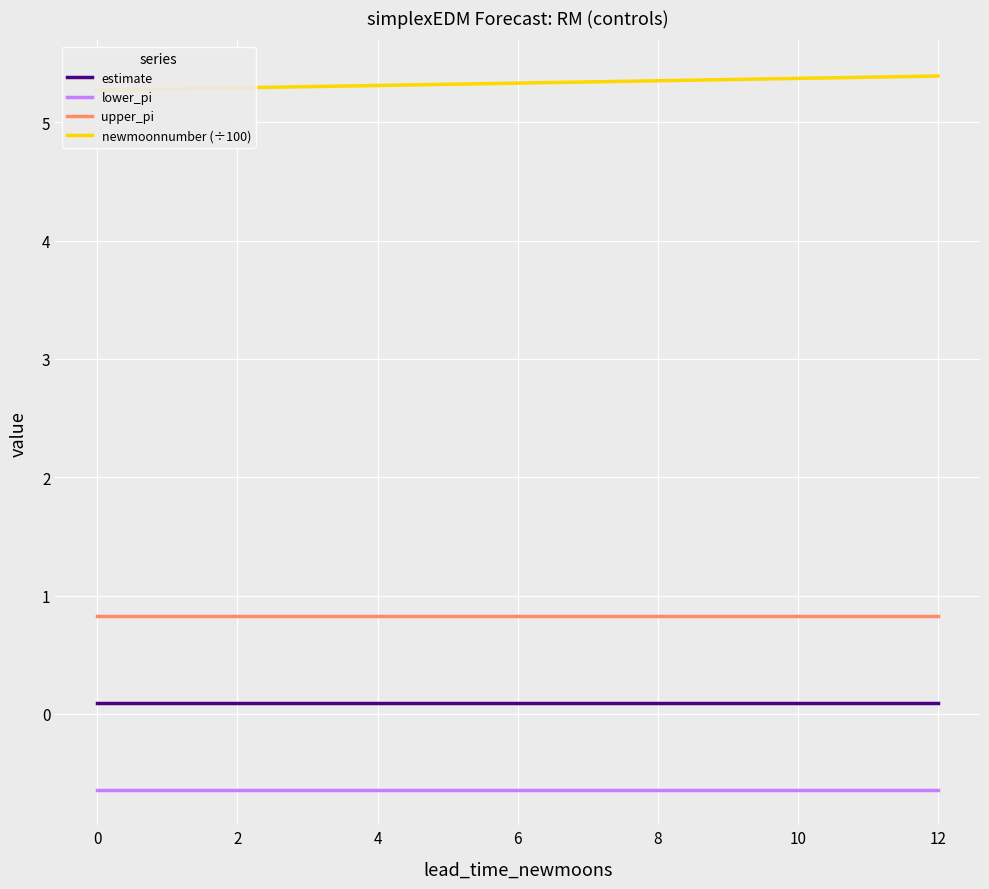

Does the chart display data point markers on the line(s)?

No